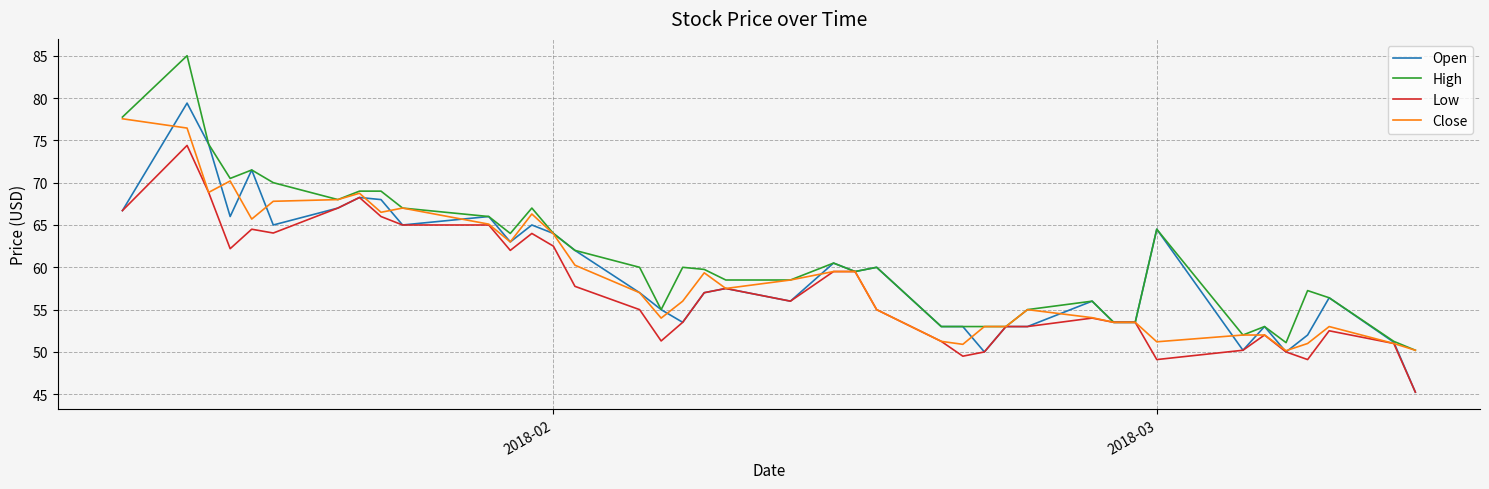

List the series in order of their peak value, lowest first.

Low, Close, Open, High